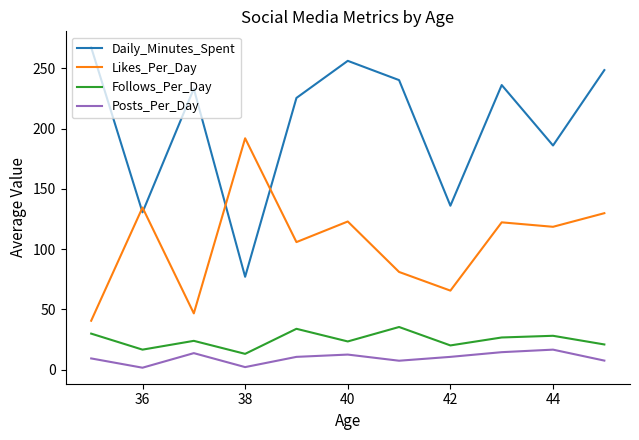

Which series has the largest total across all categories?

Daily_Minutes_Spent